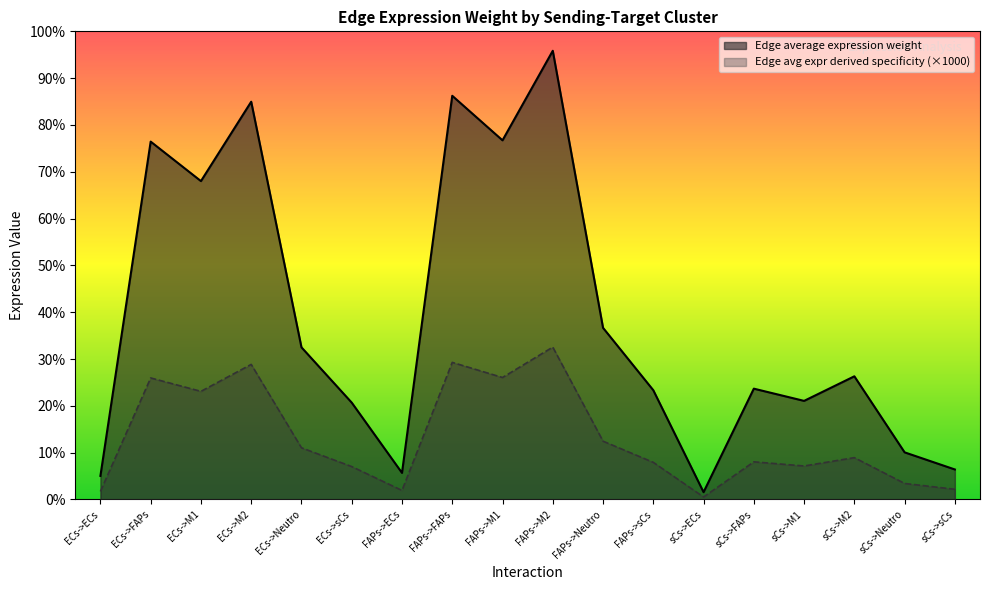

Which series has the largest range (max minus min)?

Edge average expression weight